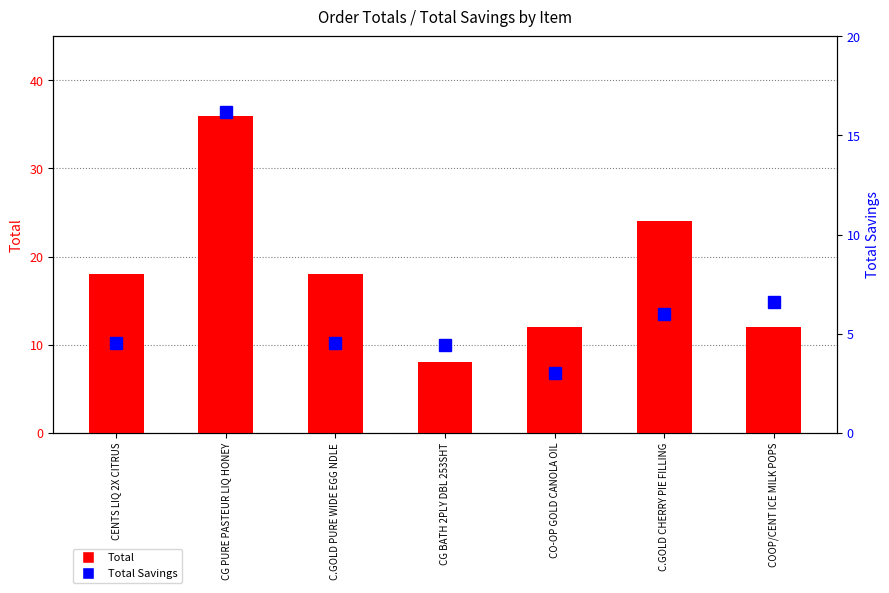

How many values in the Total series are below 18?

3